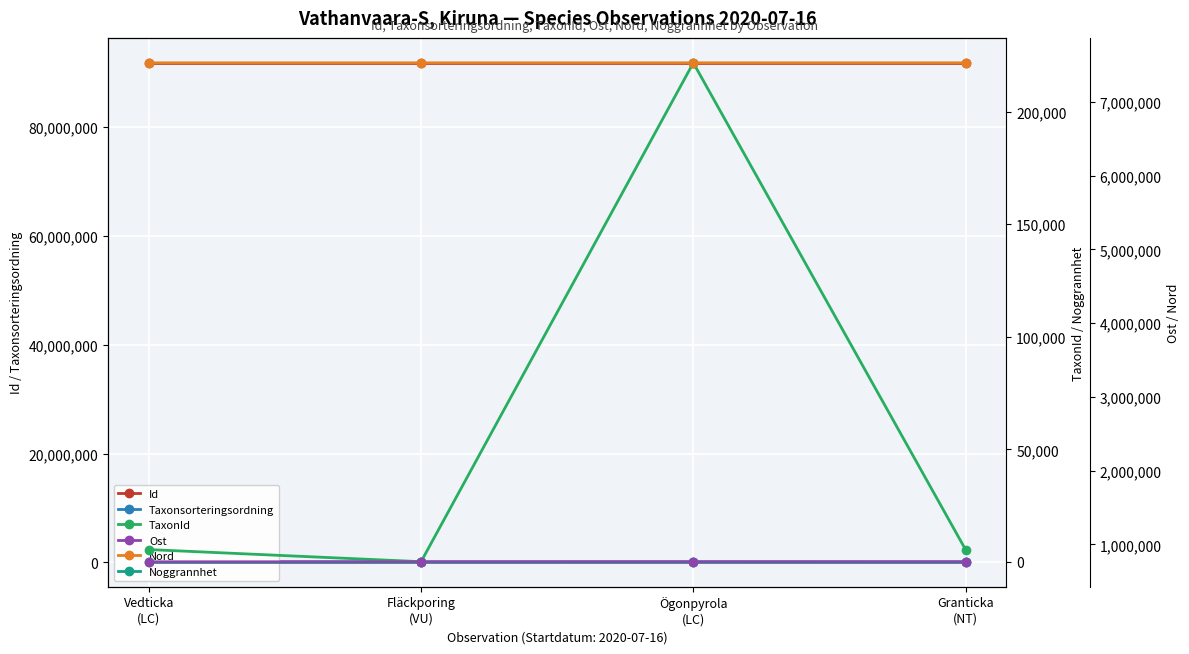

How many lines are shown in the chart?

6